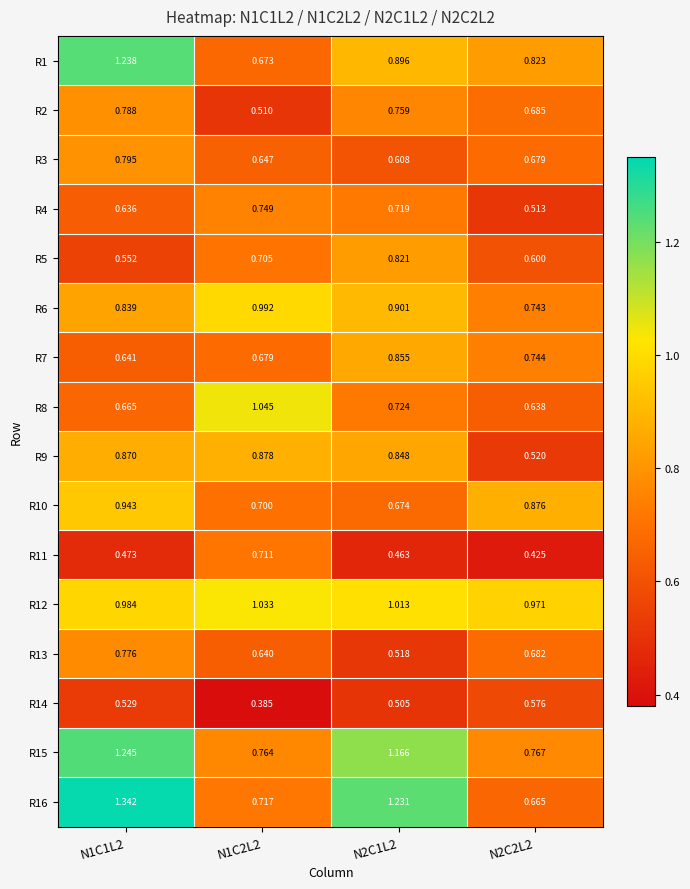

How many categories are shown in the chart?

4